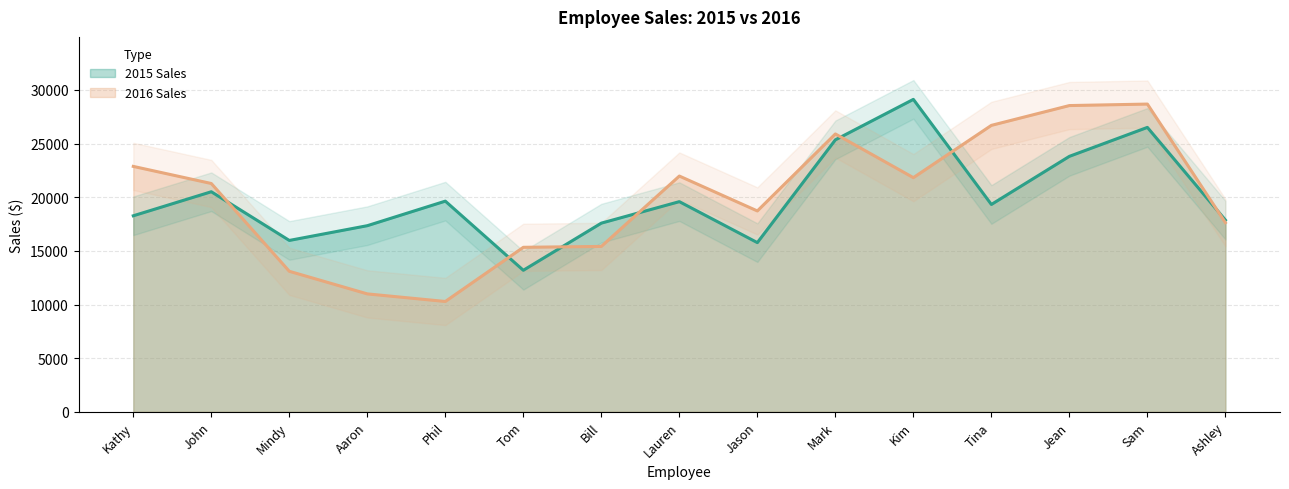

What is the difference between the maximum and minimum values in the 2015 Sales series?

15930